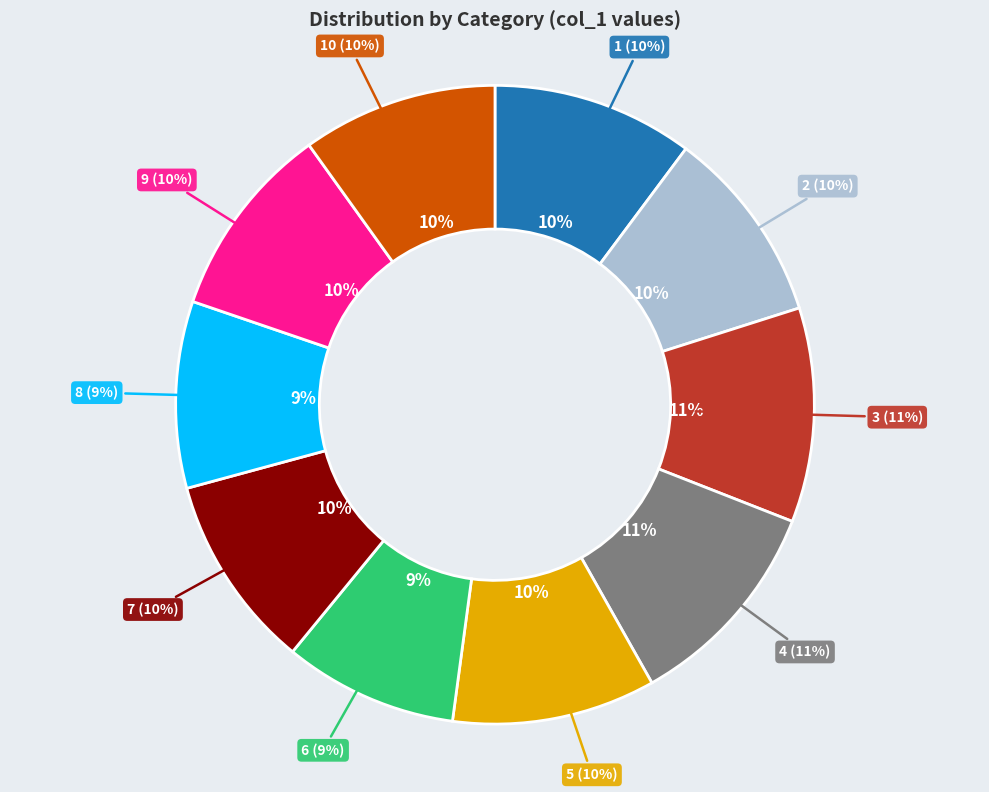

What is the change in value from 2 to 7?

-312.9